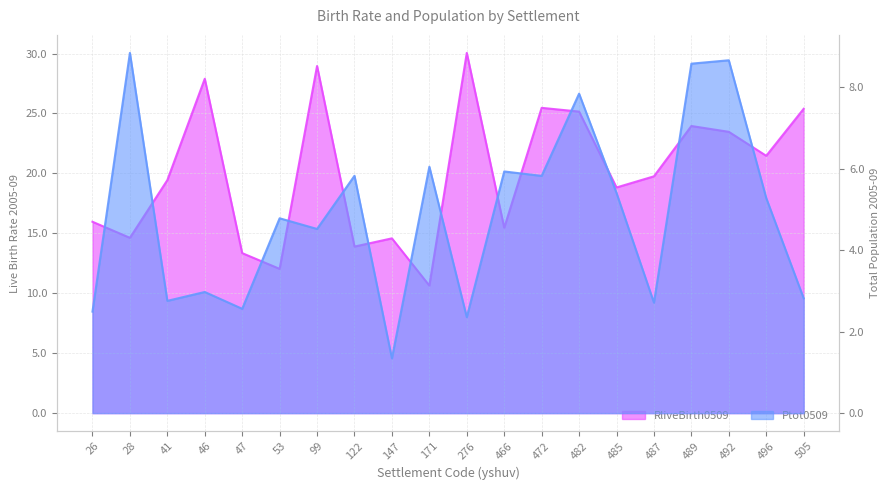

What is the greatest value displayed?

30.1